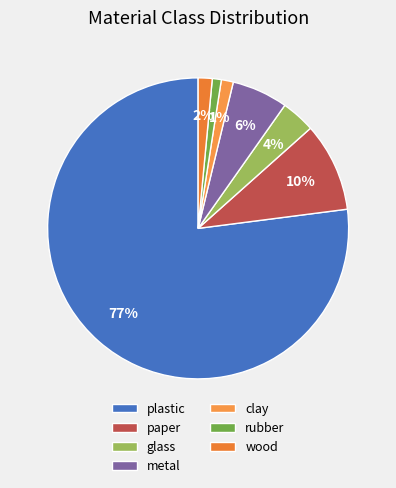

What is the majority slice?

plastic